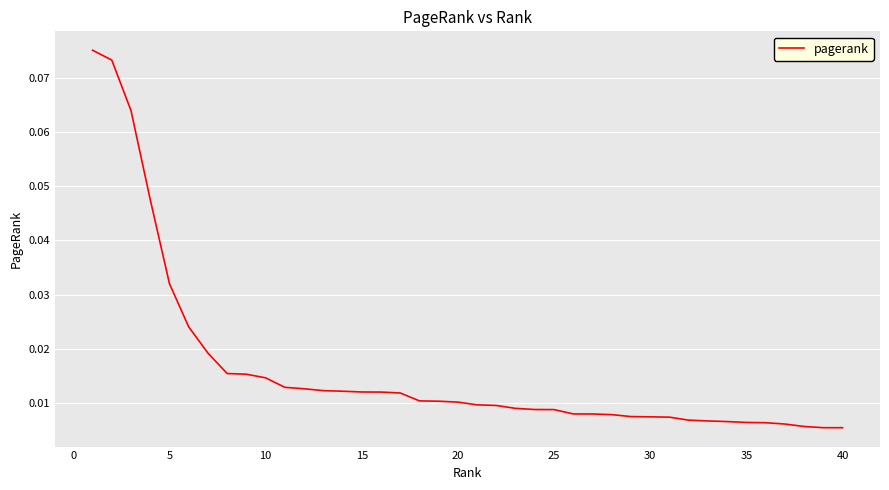

How many lines are shown in the chart?

1